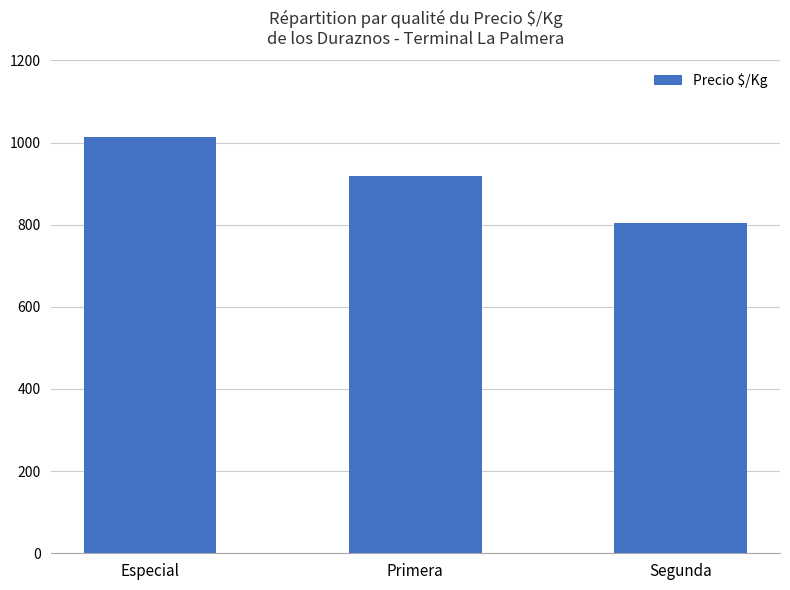

The chart shows a value of 1013 at Especial. True or false?

True